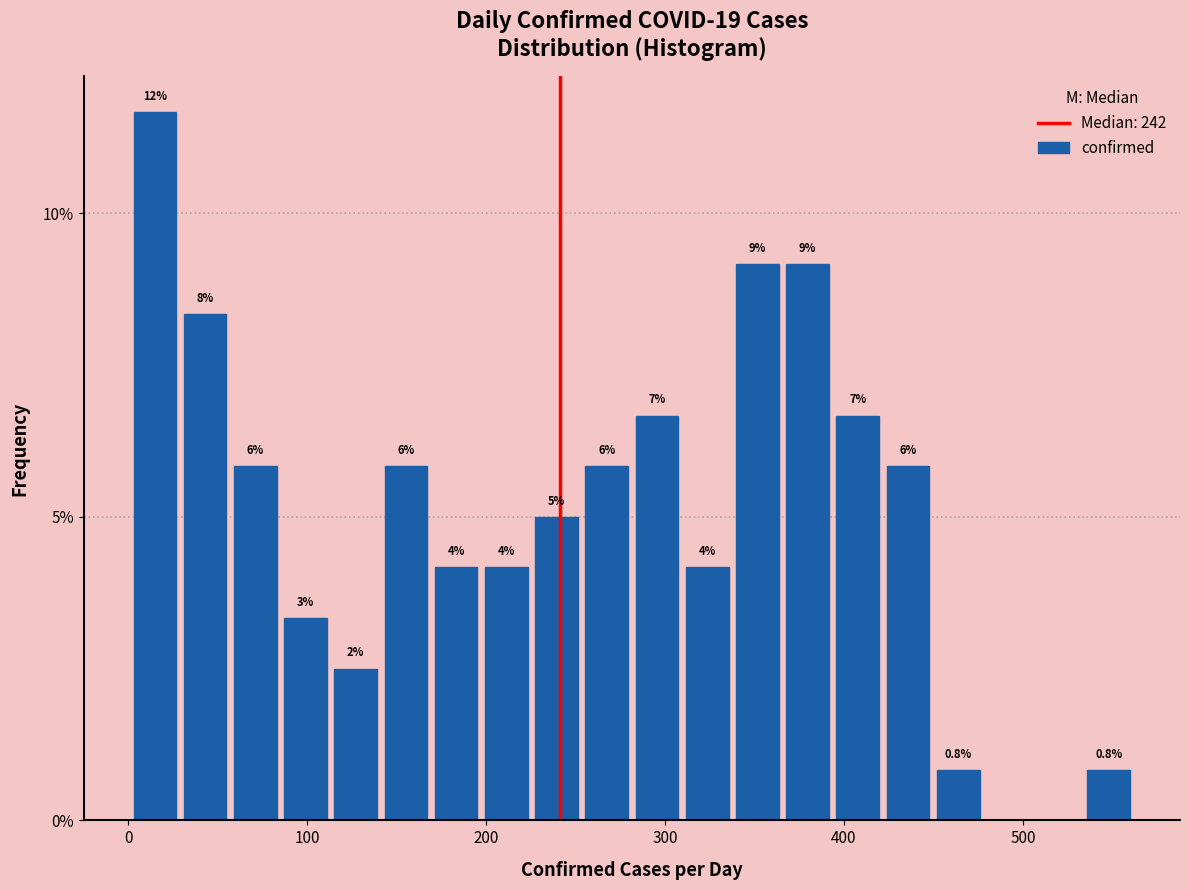

Around what value on the x-axis is the tallest bar? Give the approximate position of its centre, as read against the axis.

20